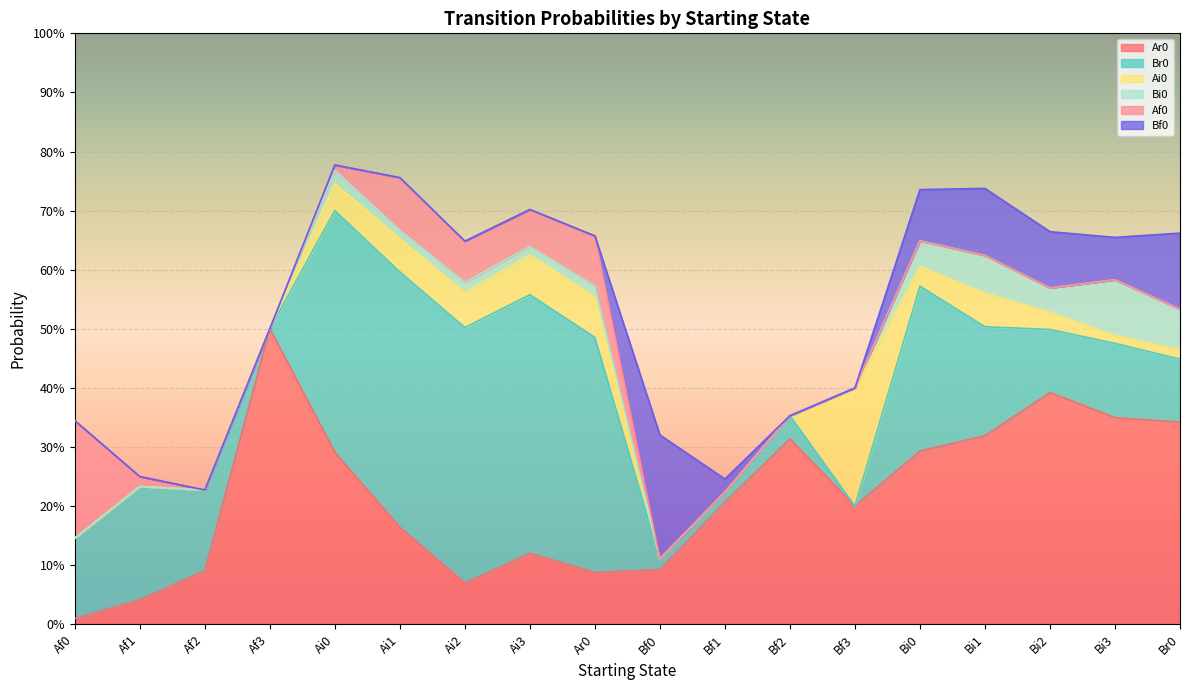

How many interior local peaks does the Br0 series have?

5